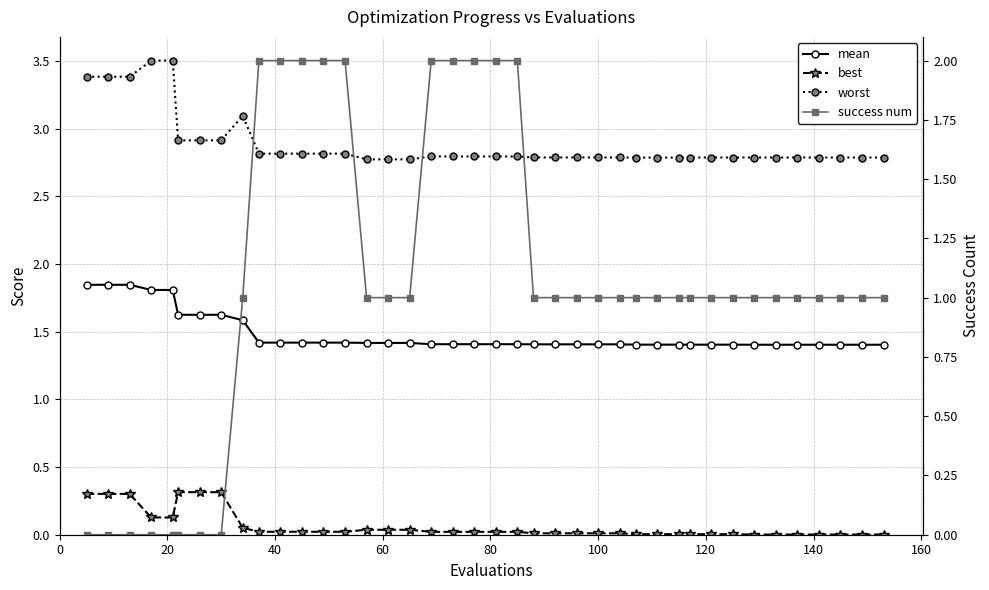

True or false: mean has more than 0 interior local peaks.

False